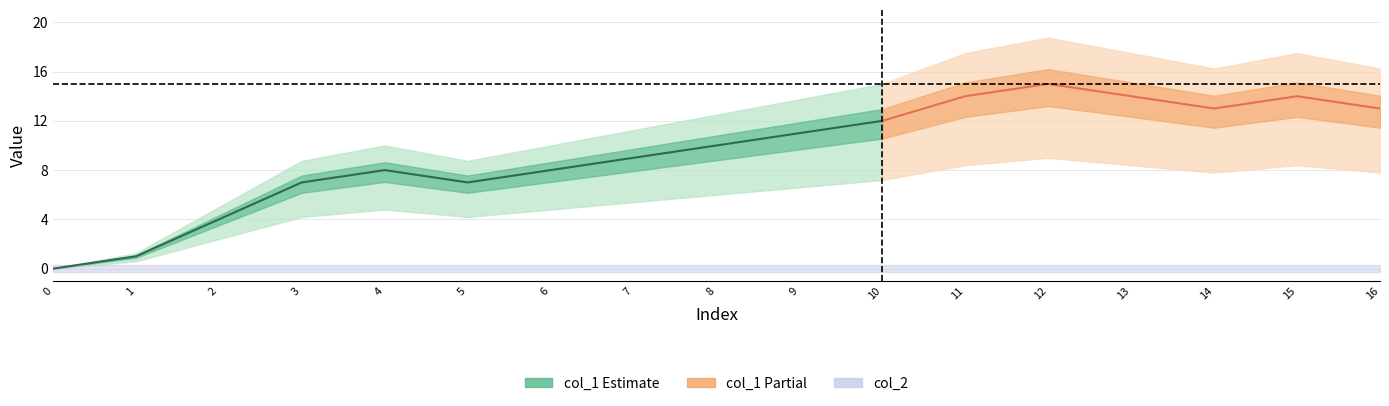

True or false: col_1 has a value of 5 at 1456871431.

False